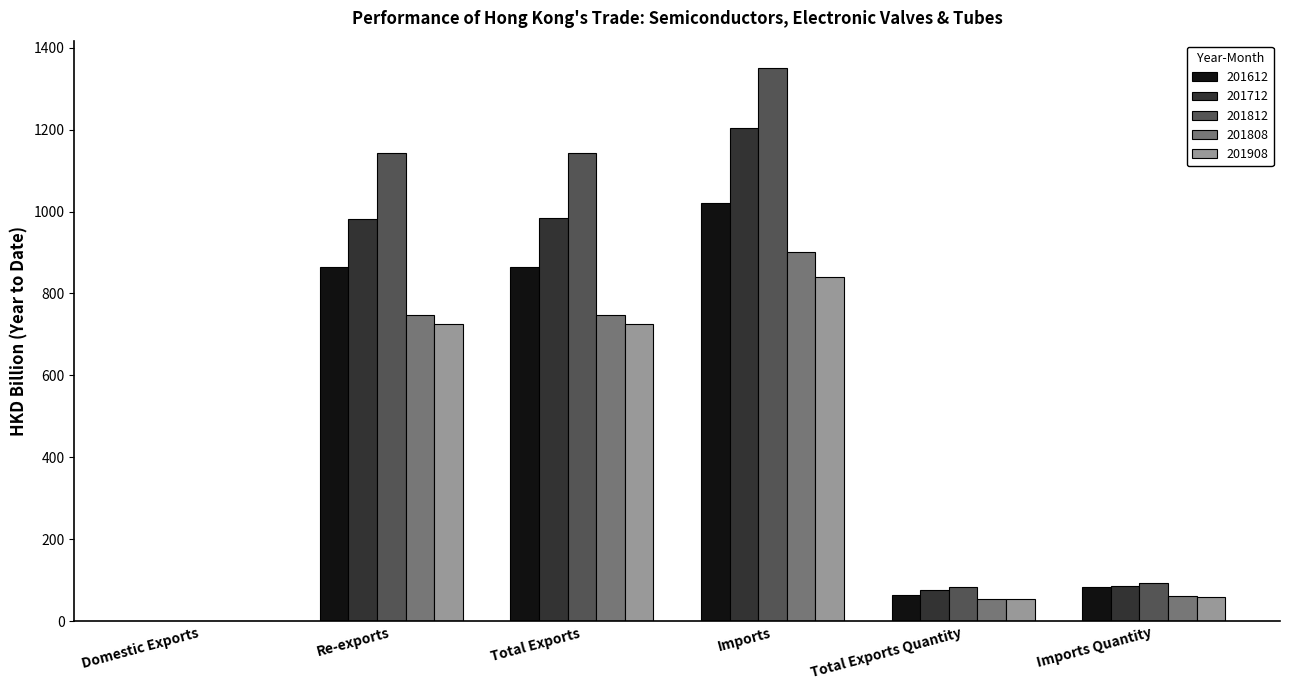

Count the number of data series in this chart.

5